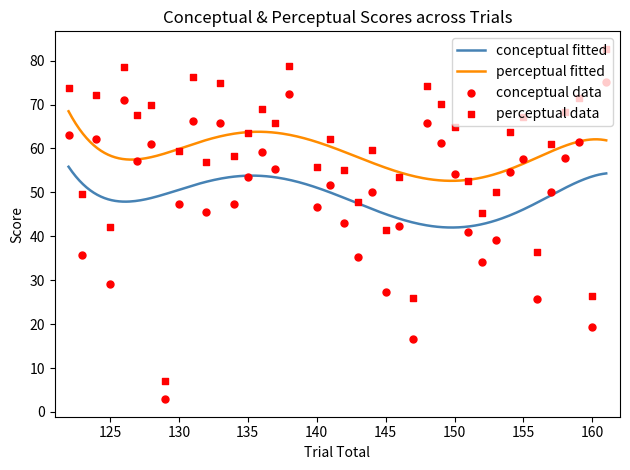

What is the highest value of the perceptual fitted series?

68.5